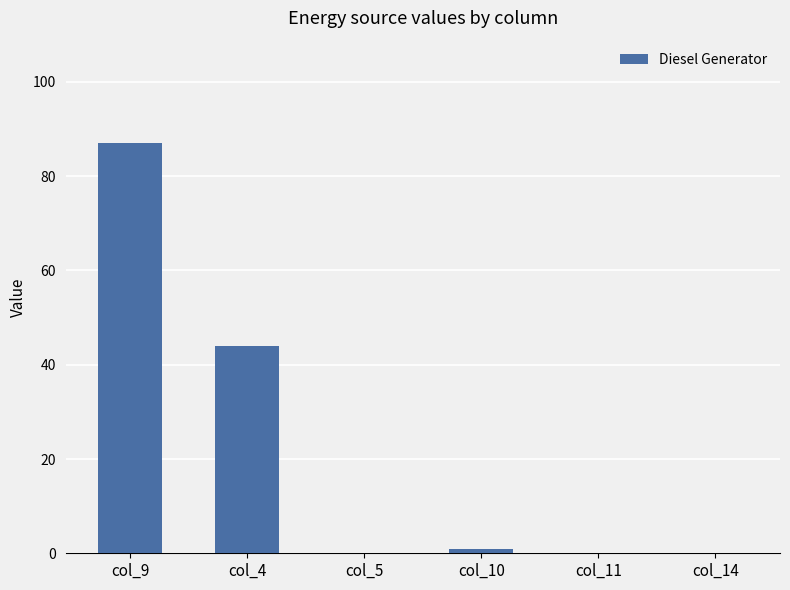

What is the sum of all values?

132